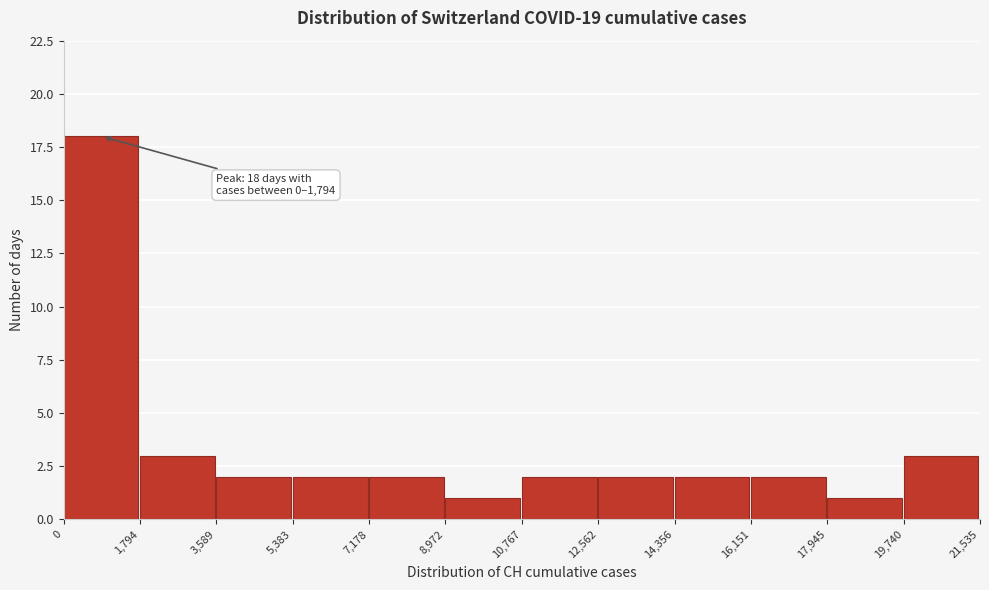

Which range on the x-axis has the tallest bar?

0 to 1,794